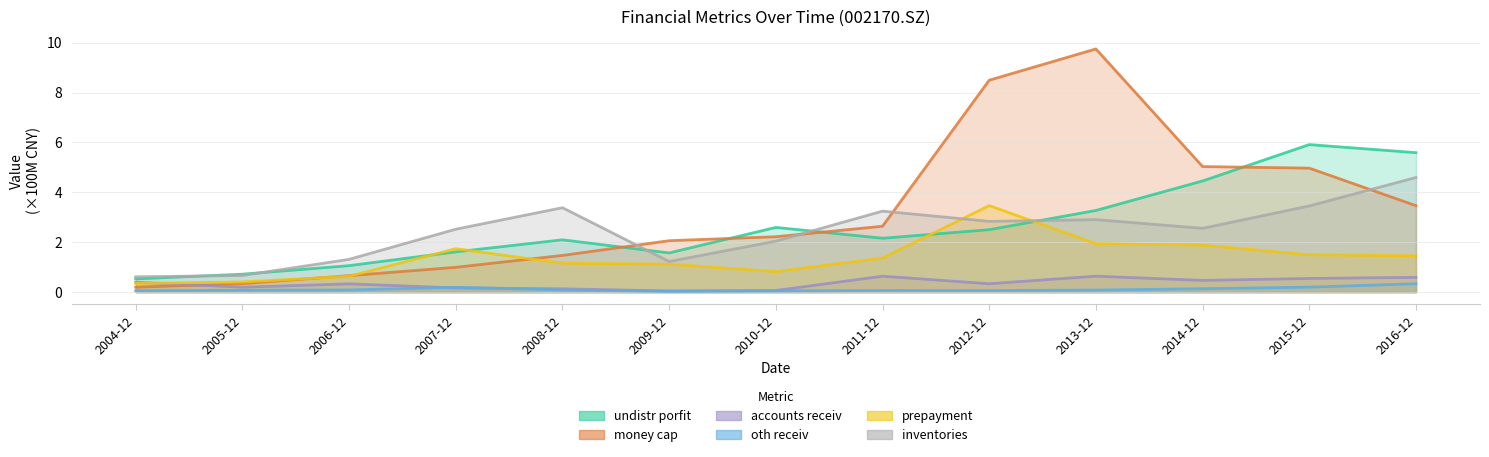

The value of money_cap at 2014-12 is 6.8. True or false?

False